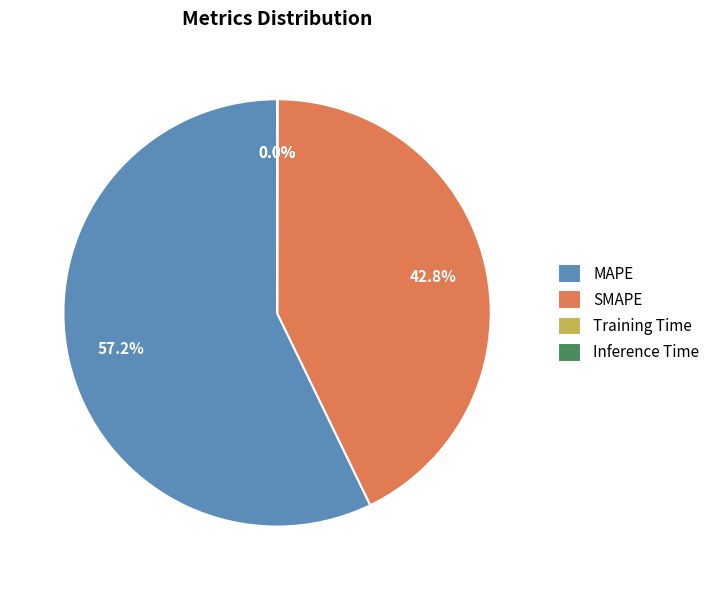

Is there a majority slice in this chart?

Yes